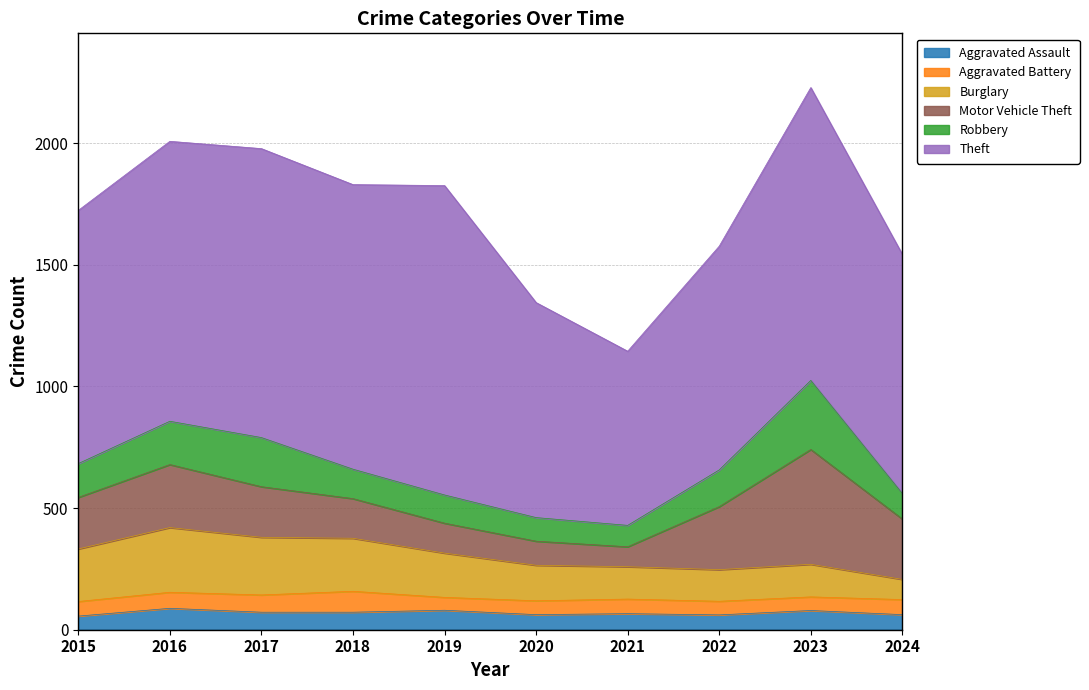

What is the difference between the maximum and minimum values in the Burglary series?

183